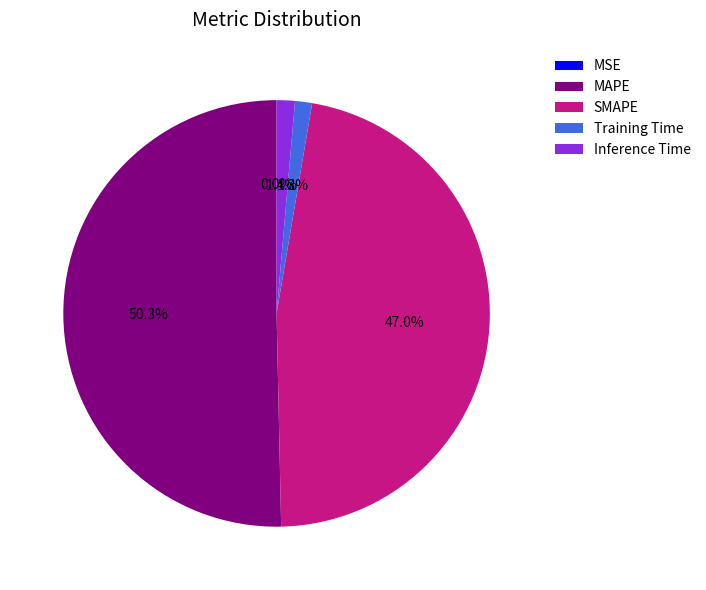

To the nearest percent, what is the average slice percentage?

20%